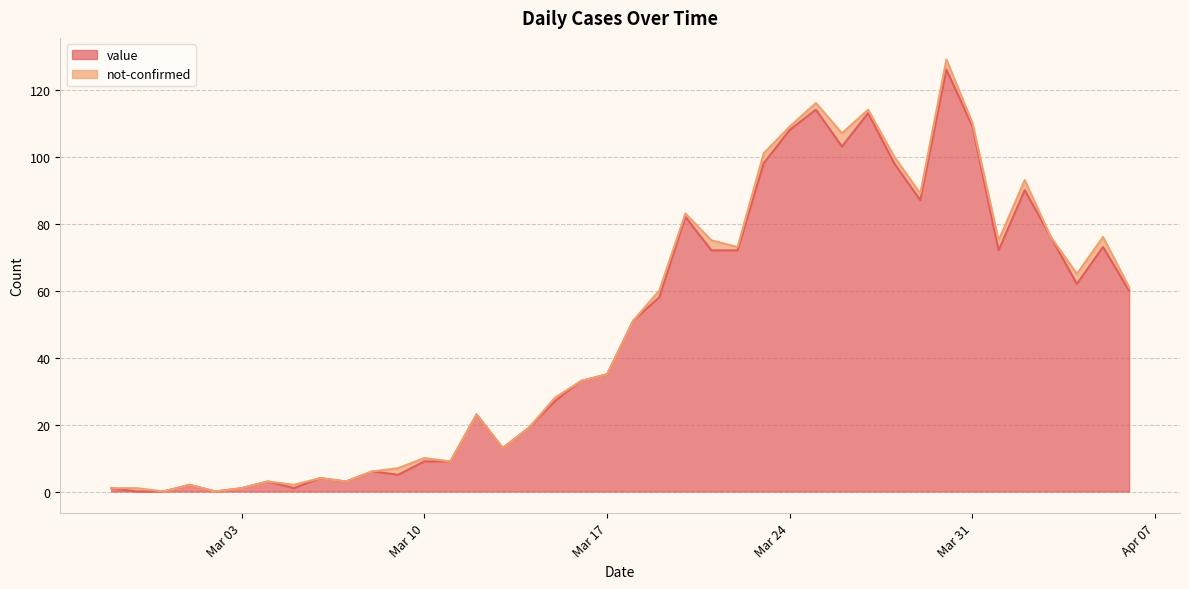

At which category does the chart reach its minimum across all series?

2020-02-28